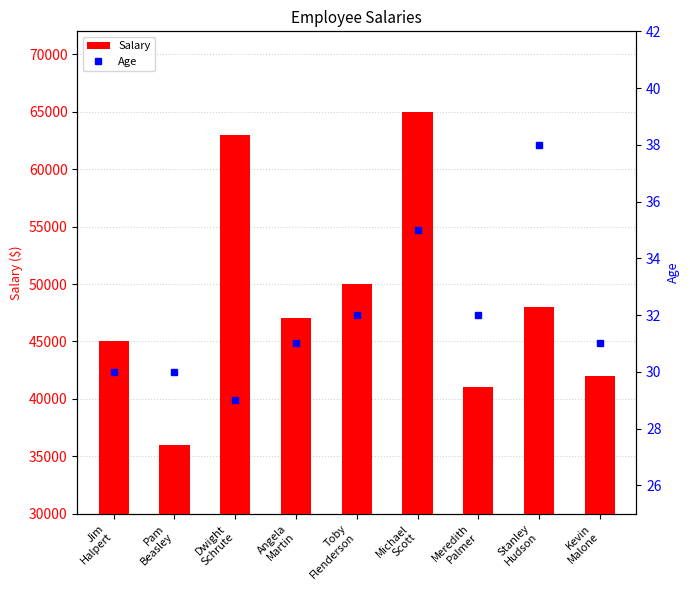

What is the value of the Salary bar at the 2nd from the left?

36000